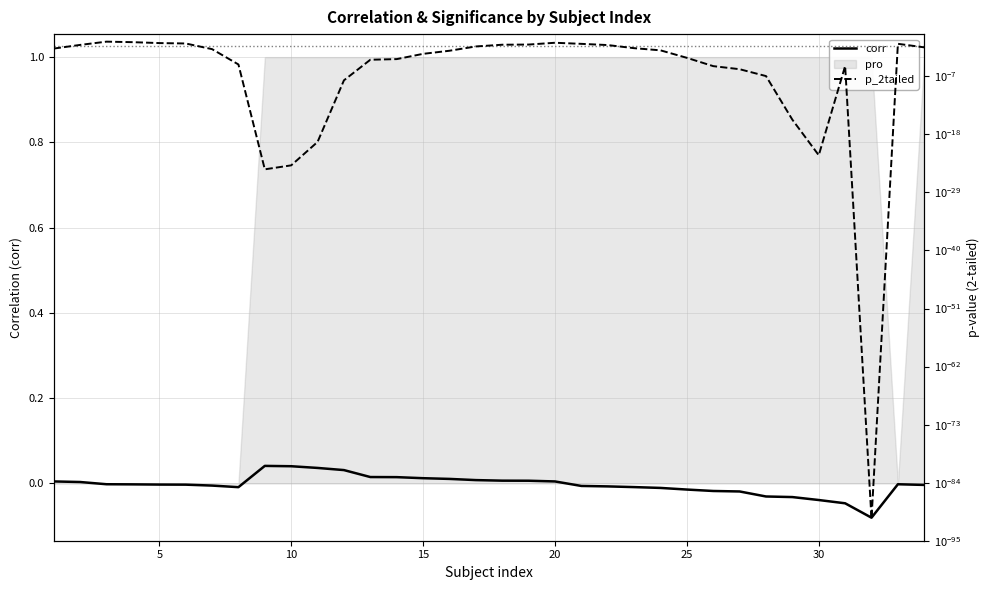

True or false: p_2tailed and corr intersect in this chart.

True